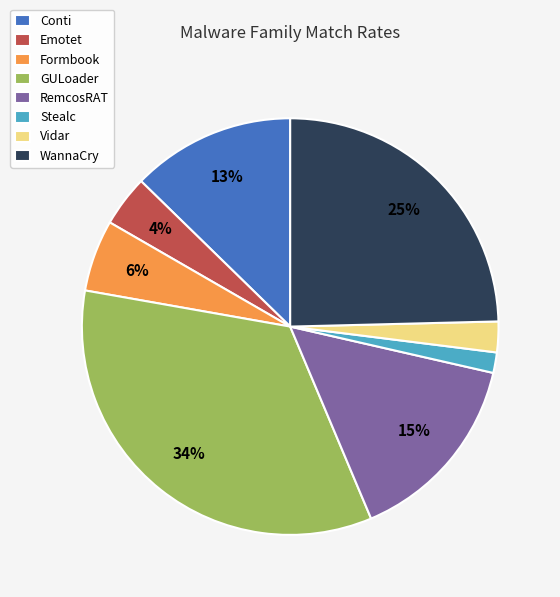

Do Vidar and RemcosRAT together represent more than half of the pie?

No